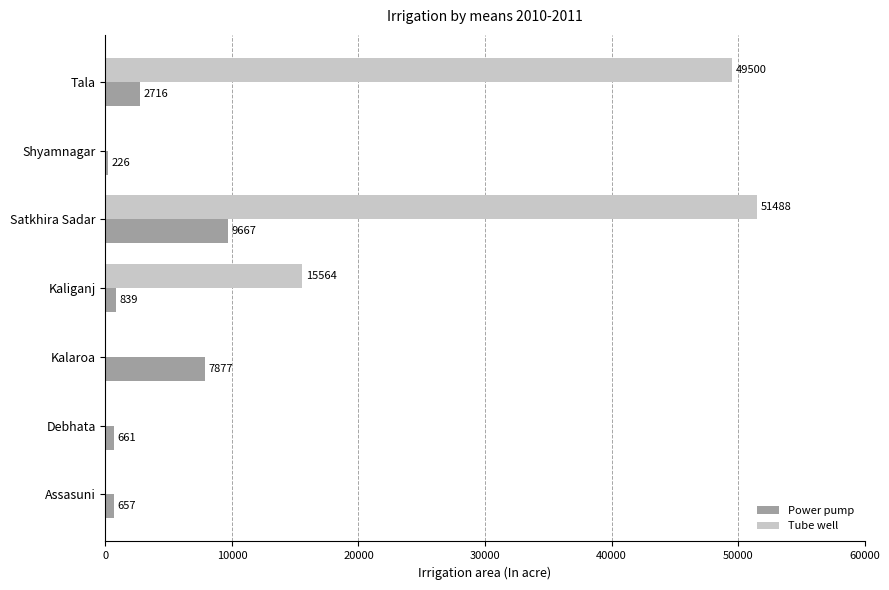

Where is Power pump nearest to the value 4946?

Tala